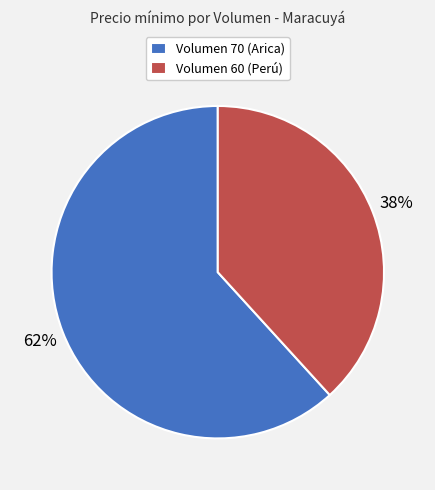

How many slices are in this pie chart?

2